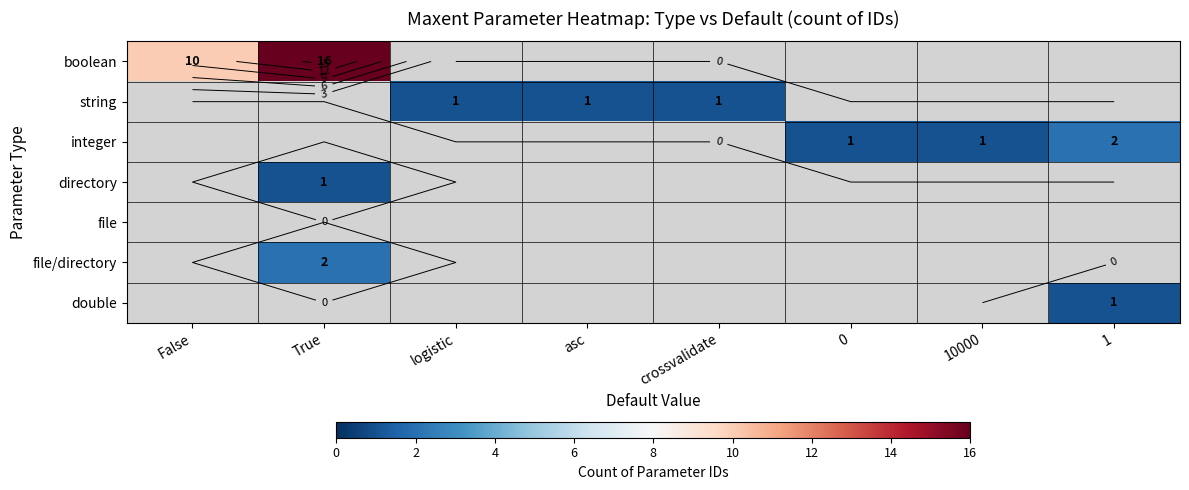

At False, list the series in order from largest to smallest.

boolean, string, integer, directory, file, file/directory, double